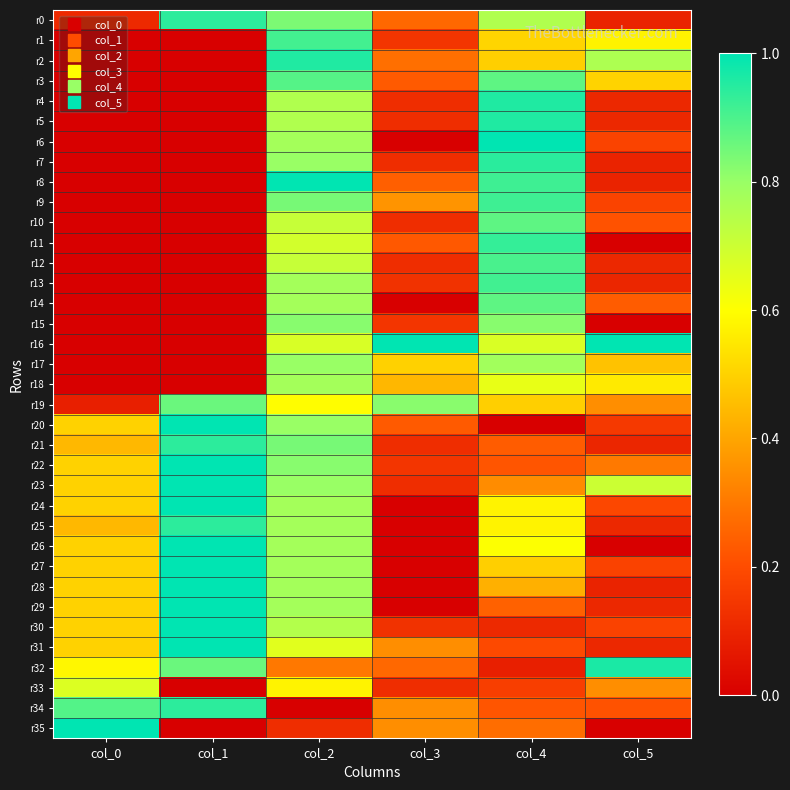

Reading left to right, list all the values displayed in this chart.

r0: col_0=0.1	col_1=0.9	col_2=0.8	col_3=0.3	col_4=0.8	col_5=0.1
r1: col_0=0.0	col_1=0.0	col_2=0.9	col_3=0.1	col_4=0.5	col_5=0.6
r2: col_0=0.0	col_1=0.0	col_2=1.0	col_3=0.3	col_4=0.5	col_5=0.8
r3: col_0=0.0	col_1=0.0	col_2=0.9	col_3=0.2	col_4=0.9	col_5=0.5
r4: col_0=0.0	col_1=0.0	col_2=0.8	col_3=0.1	col_4=1.0	col_5=0.1
r5: col_0=0.0	col_1=0.0	col_2=0.8	col_3=0.1	col_4=1.0	col_5=0.1
r6: col_0=0.0	col_1=0.0	col_2=0.8	col_3=0.0	col_4=1.0	col_5=0.2
r7: col_0=0.0	col_1=0.0	col_2=0.8	col_3=0.1	col_4=0.9	col_5=0.1
r8: col_0=0.0	col_1=0.0	col_2=1.0	col_3=0.2	col_4=0.9	col_5=0.1
r9: col_0=0.0	col_1=0.0	col_2=0.8	col_3=0.4	col_4=0.9	col_5=0.2
r10: col_0=0.0	col_1=0.0	col_2=0.7	col_3=0.1	col_4=0.9	col_5=0.2
r11: col_0=0.0	col_1=0.0	col_2=0.7	col_3=0.2	col_4=0.9	col_5=0.0
r12: col_0=0.0	col_1=0.0	col_2=0.7	col_3=0.1	col_4=0.9	col_5=0.1
r13: col_0=0.0	col_1=0.0	col_2=0.8	col_3=0.1	col_4=0.9	col_5=0.1
r14: col_0=0.0	col_1=0.0	col_2=0.8	col_3=0.0	col_4=0.9	col_5=0.2
r15: col_0=0.0	col_1=0.0	col_2=0.8	col_3=0.1	col_4=0.8	col_5=0.0
r16: col_0=0.0	col_1=0.0	col_2=0.7	col_3=1.0	col_4=0.7	col_5=1.0
r17: col_0=0.0	col_1=0.0	col_2=0.8	col_3=0.5	col_4=0.8	col_5=0.5
r18: col_0=0.0	col_1=0.0	col_2=0.8	col_3=0.4	col_4=0.6	col_5=0.6
r19: col_0=0.1	col_1=0.9	col_2=0.6	col_3=0.8	col_4=0.5	col_5=0.3
r20: col_0=0.5	col_1=1.0	col_2=0.8	col_3=0.2	col_4=0.0	col_5=0.2
r21: col_0=0.4	col_1=0.9	col_2=0.8	col_3=0.1	col_4=0.2	col_5=0.1
r22: col_0=0.5	col_1=1.0	col_2=0.8	col_3=0.1	col_4=0.2	col_5=0.3
r23: col_0=0.5	col_1=1.0	col_2=0.8	col_3=0.1	col_4=0.3	col_5=0.7
r24: col_0=0.5	col_1=1.0	col_2=0.8	col_3=0.0	col_4=0.6	col_5=0.2
r25: col_0=0.4	col_1=0.9	col_2=0.8	col_3=0.0	col_4=0.6	col_5=0.1
r26: col_0=0.5	col_1=1.0	col_2=0.8	col_3=0.0	col_4=0.6	col_5=0.0
r27: col_0=0.5	col_1=1.0	col_2=0.8	col_3=0.0	col_4=0.5	col_5=0.2
r28: col_0=0.5	col_1=1.0	col_2=0.8	col_3=0.0	col_4=0.4	col_5=0.1
r29: col_0=0.5	col_1=1.0	col_2=0.8	col_3=0.0	col_4=0.2	col_5=0.1
r30: col_0=0.5	col_1=1.0	col_2=0.7	col_3=0.1	col_4=0.1	col_5=0.2
r31: col_0=0.5	col_1=1.0	col_2=0.7	col_3=0.3	col_4=0.2	col_5=0.1
r32: col_0=0.6	col_1=0.9	col_2=0.3	col_3=0.3	col_4=0.1	col_5=1.0
r33: col_0=0.7	col_1=0.0	col_2=0.6	col_3=0.1	col_4=0.2	col_5=0.3
r34: col_0=0.9	col_1=0.9	col_2=0.0	col_3=0.3	col_4=0.2	col_5=0.2
r35: col_0=1.0	col_1=0.0	col_2=0.1	col_3=0.3	col_4=0.3	col_5=0.0